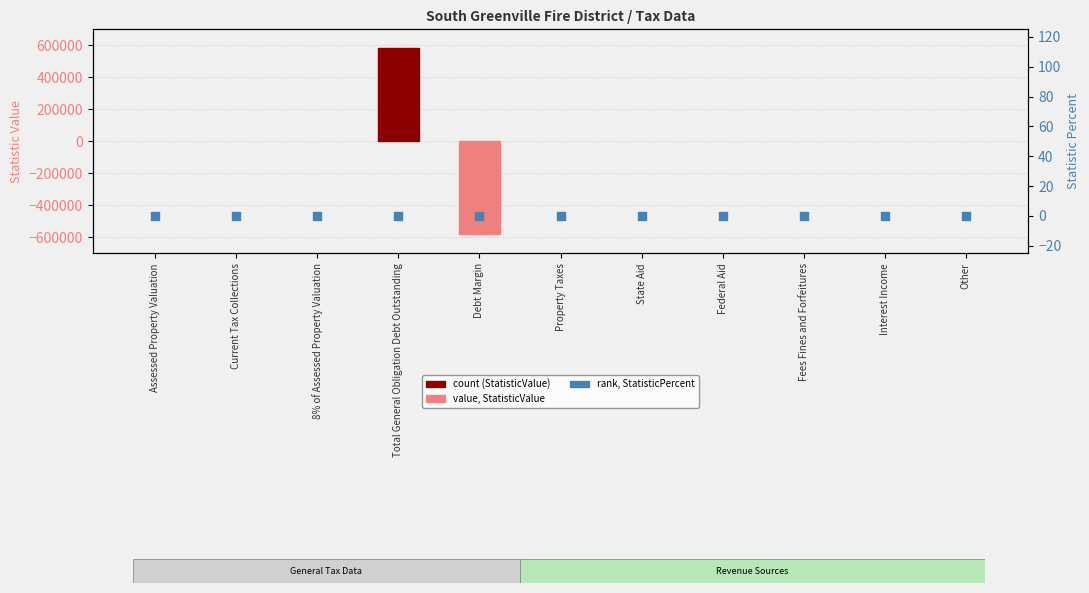

Is the value of StatisticPercent at State Aid greater than the value of StatisticValue at Debt Margin?

Yes